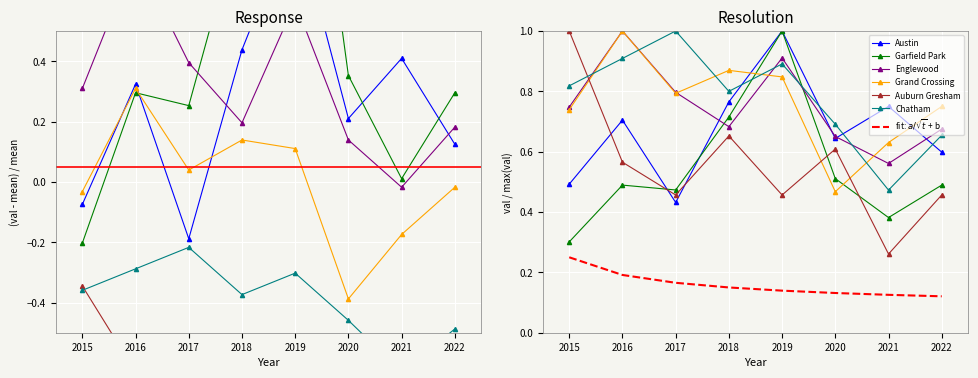

Which label corresponds to the smallest value in the chart?

2021